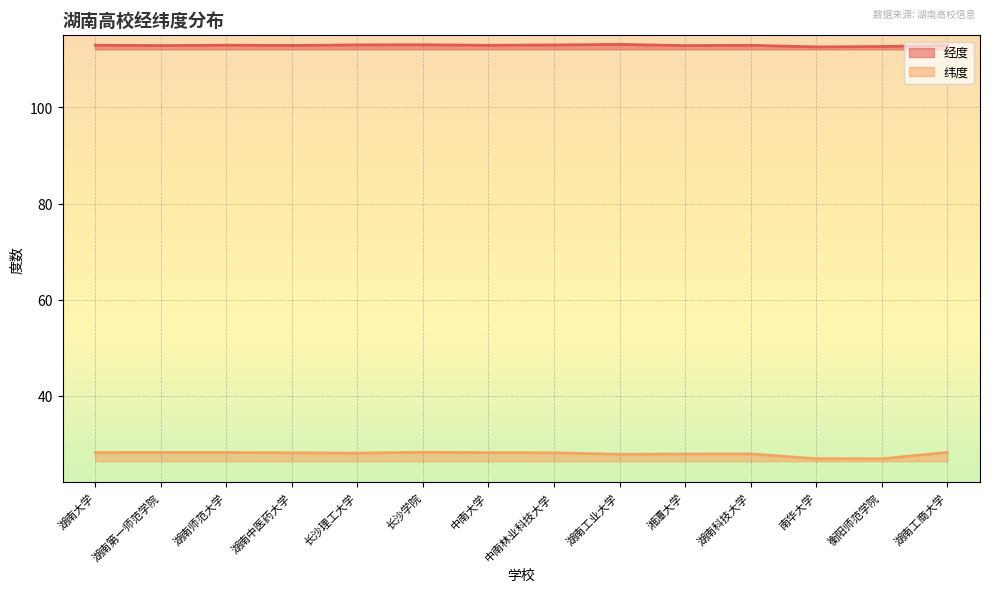

How many data points in 纬度 are above 28?

9